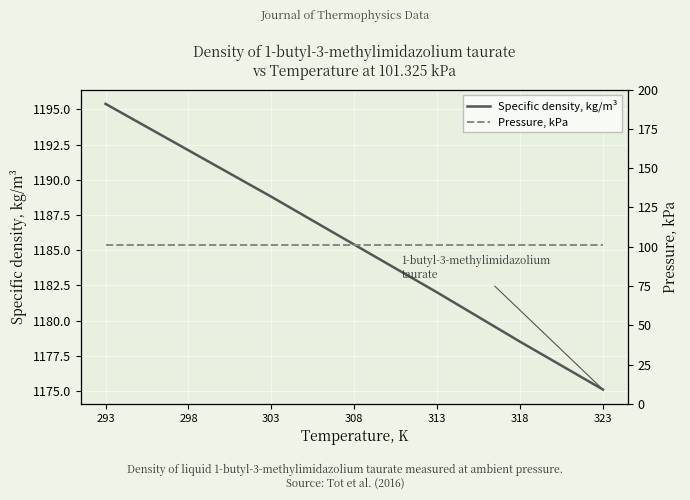

What is the sum of all Pressure, kPa values?

709.3